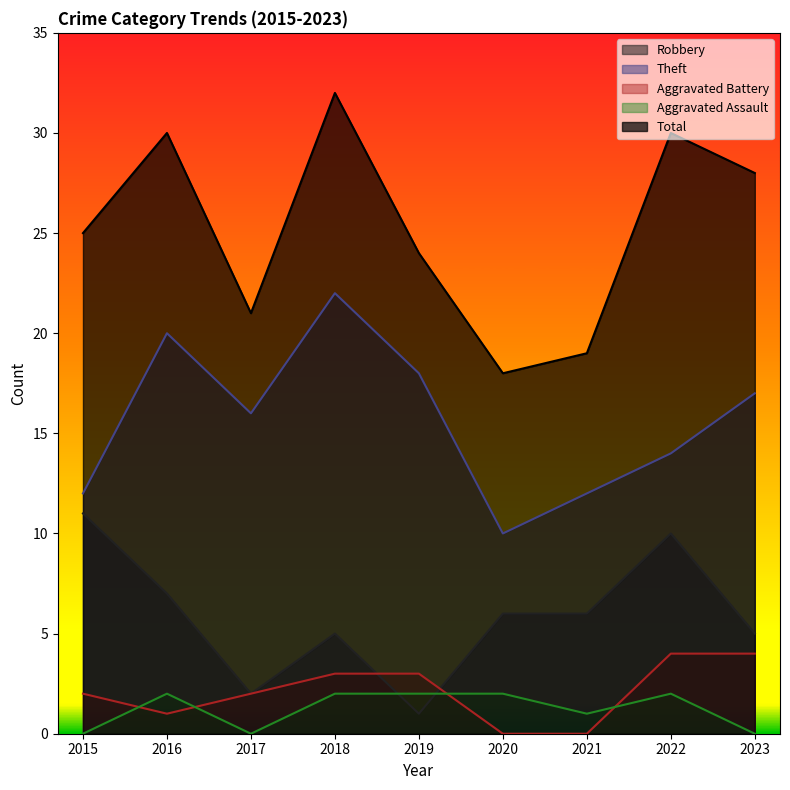

How many lines are shown in the chart?

5